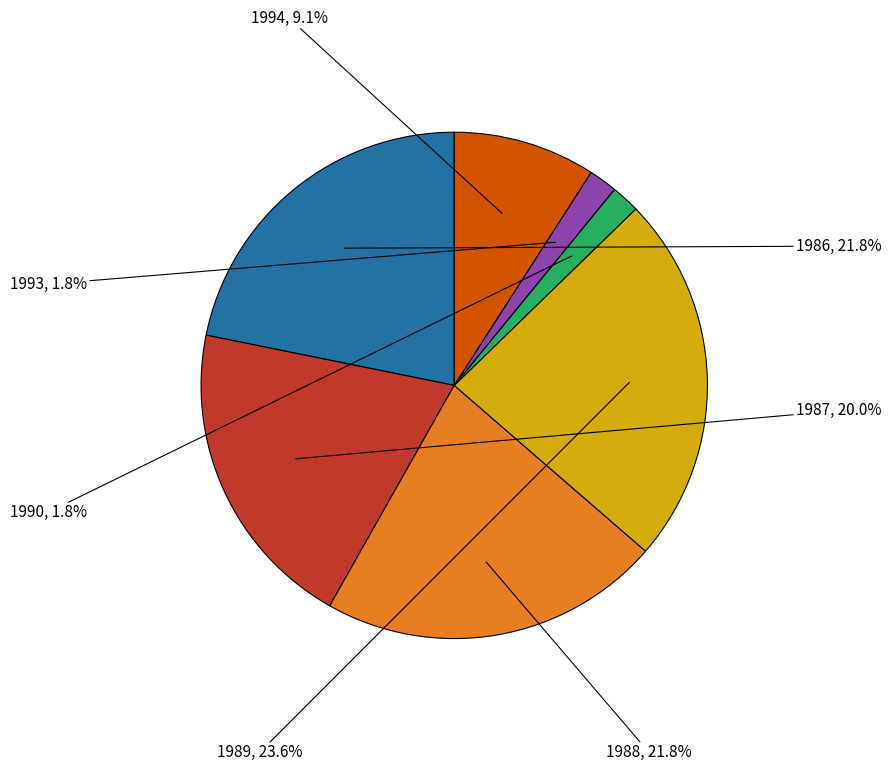

Is there any slice that represents more than half of the pie?

No